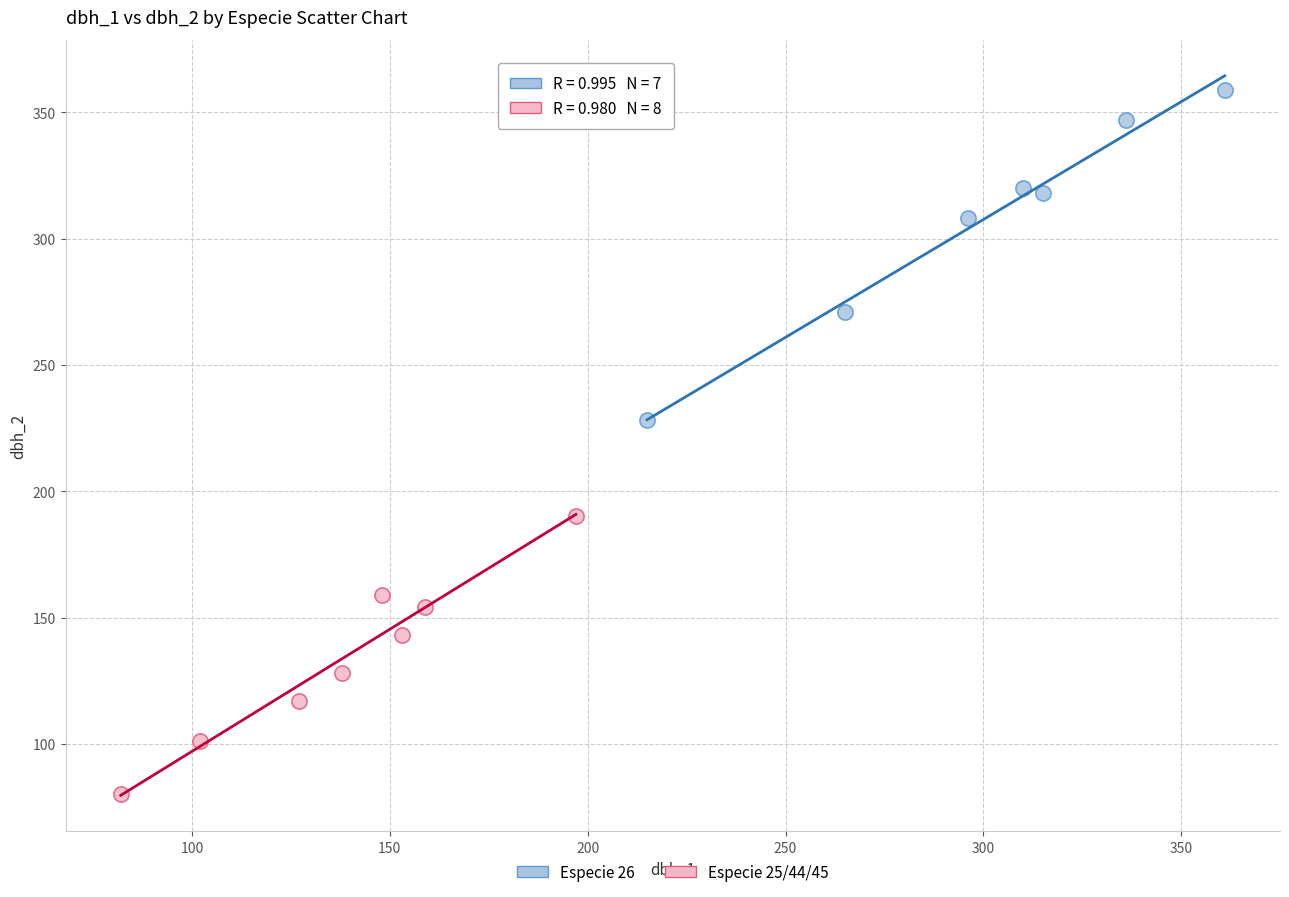

What are all the series names shown in the legend?

Especie 26, Especie 25/44/45